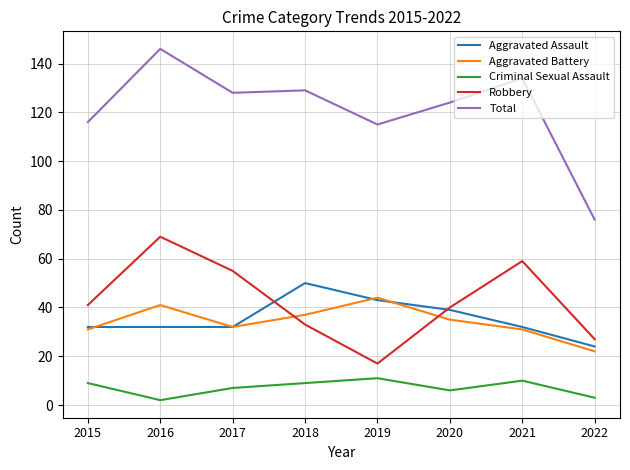

How many lines are shown in the chart?

5